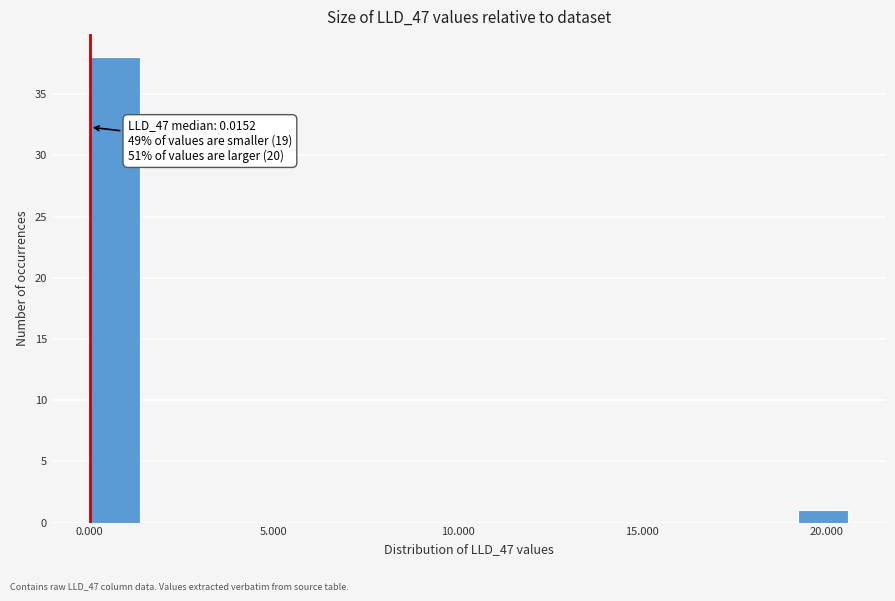

Read against the x-axis, roughly where is the centre of the tallest bar?

0.5